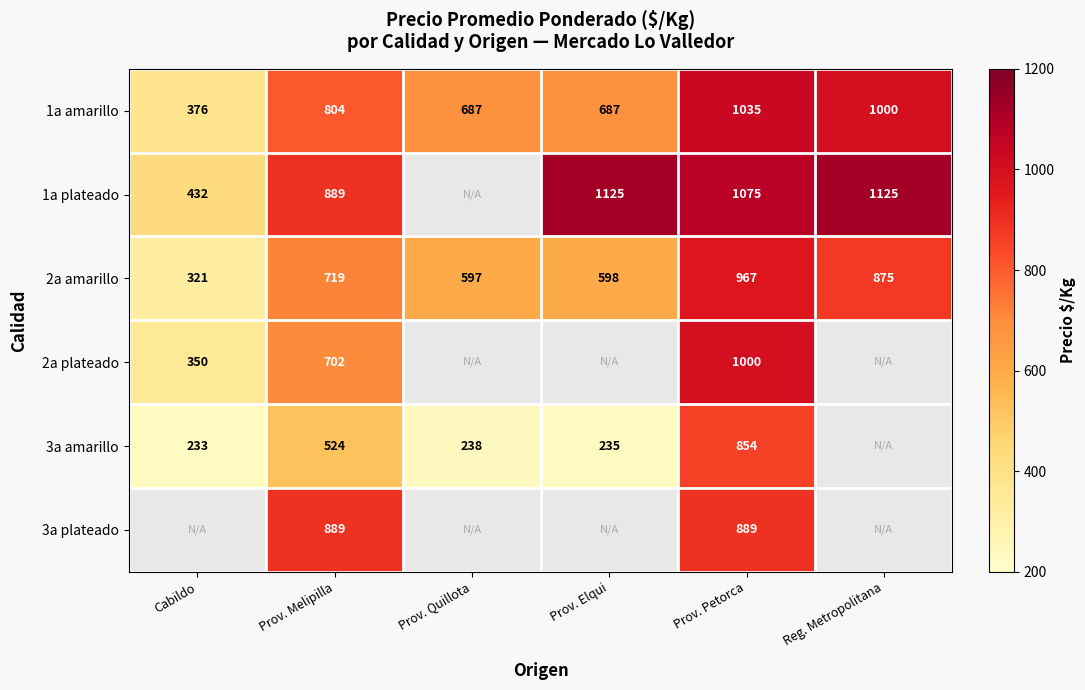

At which label does 1a amarillo reach its minimum?

Cabildo